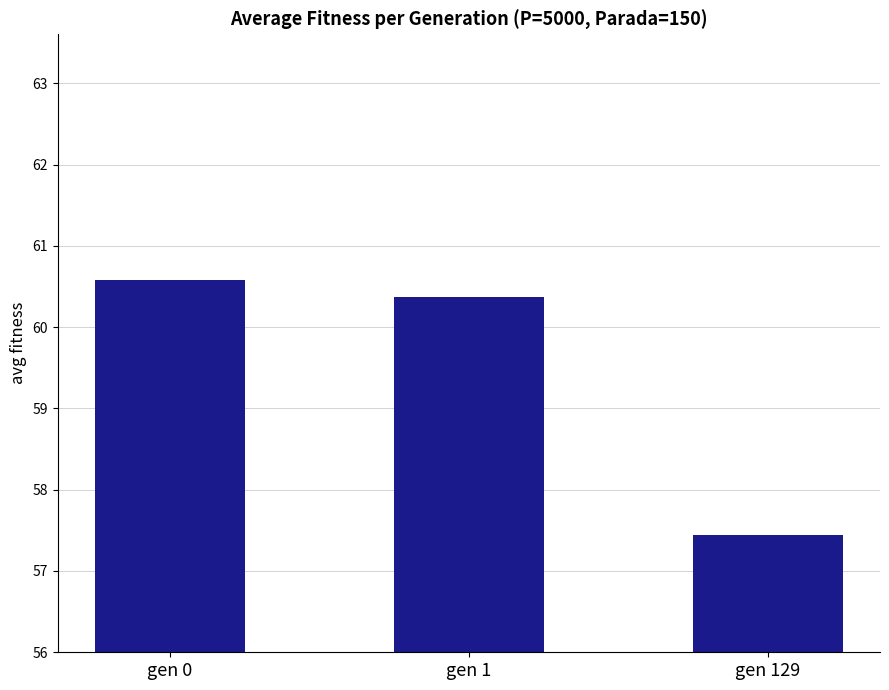

List the labels in order of value, largest first.

gen 0, gen 1, gen 129